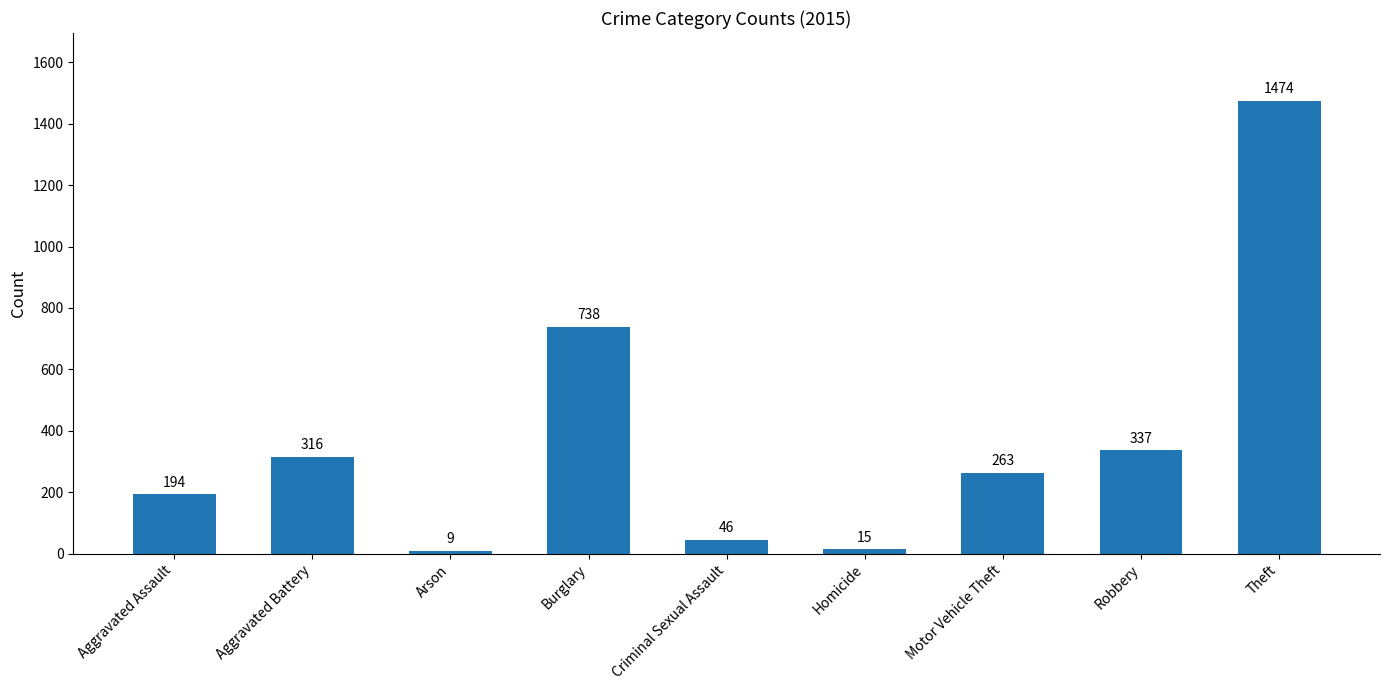

How many series are shown in this chart?

1